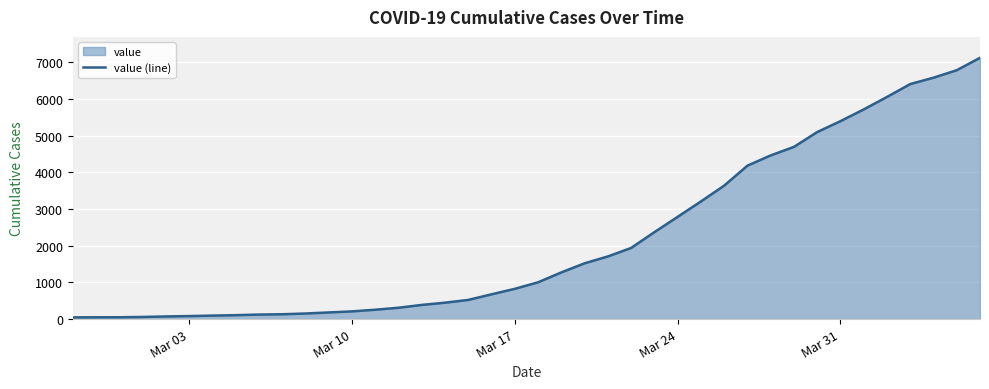

Count the number of categories in the chart.

40